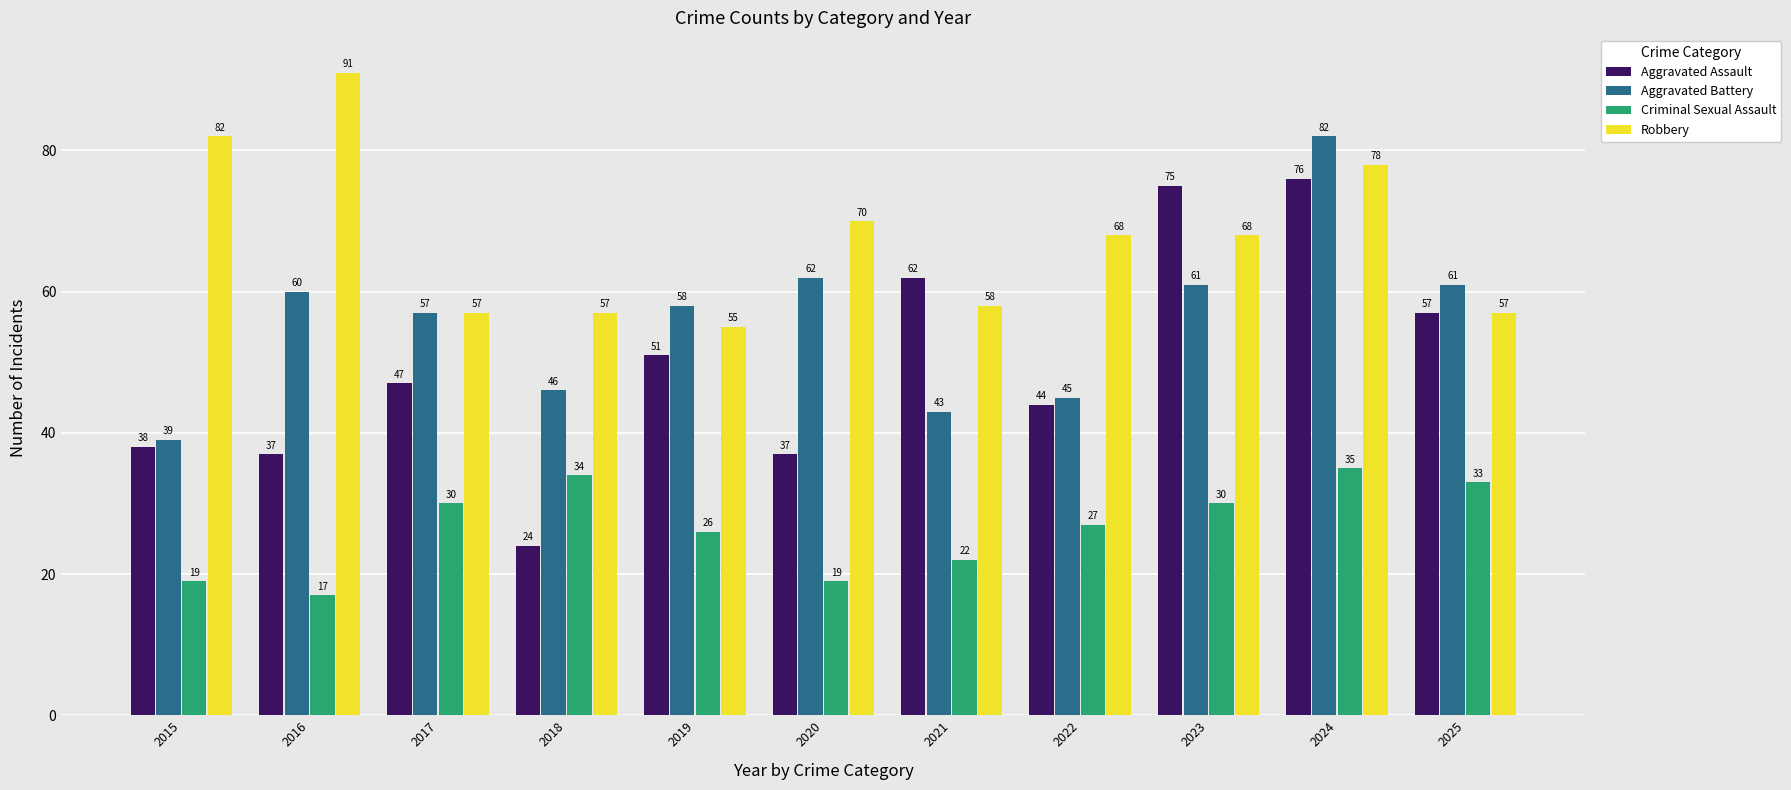

Reading left to right, list all the values displayed in this chart.

Aggravated Assault: 2015=38	2016=37	2017=47	2018=24	2019=51	2020=37	2021=62	2022=44	2023=75	2024=76	2025=57
Aggravated Battery: 2015=39	2016=60	2017=57	2018=46	2019=58	2020=62	2021=43	2022=45	2023=61	2024=82	2025=61
Criminal Sexual Assault: 2015=19	2016=17	2017=30	2018=34	2019=26	2020=19	2021=22	2022=27	2023=30	2024=35	2025=33
Robbery: 2015=82	2016=91	2017=57	2018=57	2019=55	2020=70	2021=58	2022=68	2023=68	2024=78	2025=57